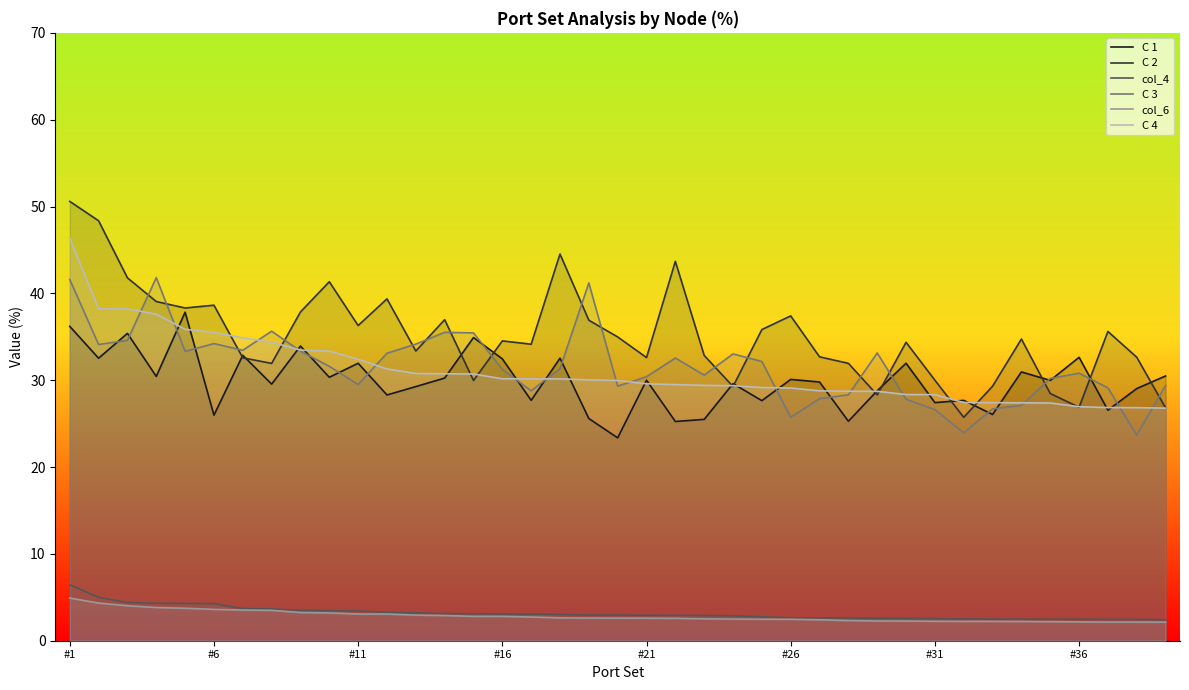

Is the value of C 1 at 13 greater than the value of C 2 at 19?

No